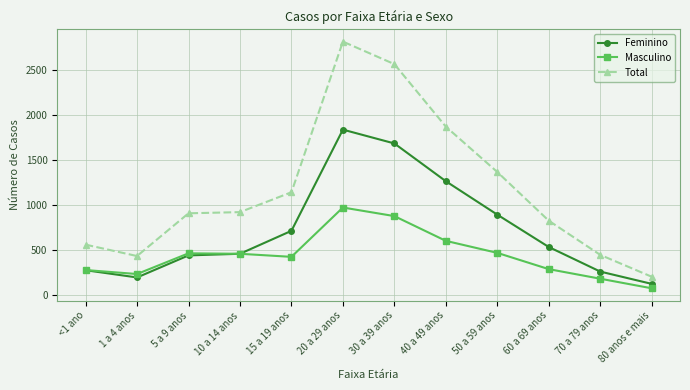

How many lines are shown in the chart?

3